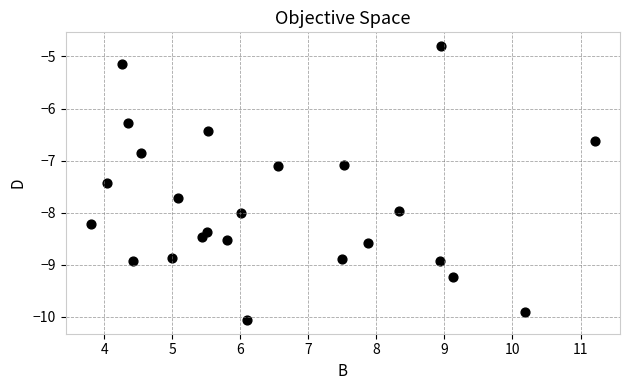

What is the range of Y values (max minus min)?

5.3